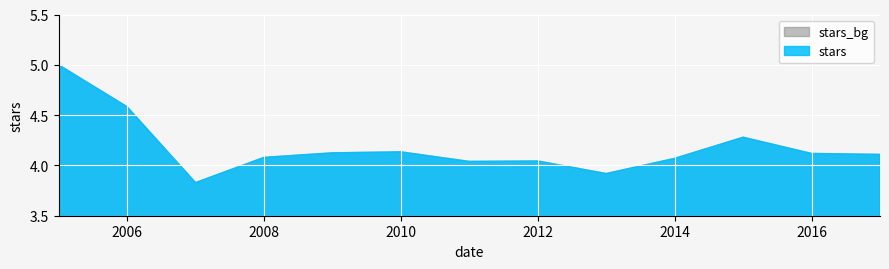

What is the difference between the maximum and second lowest values?

1.1